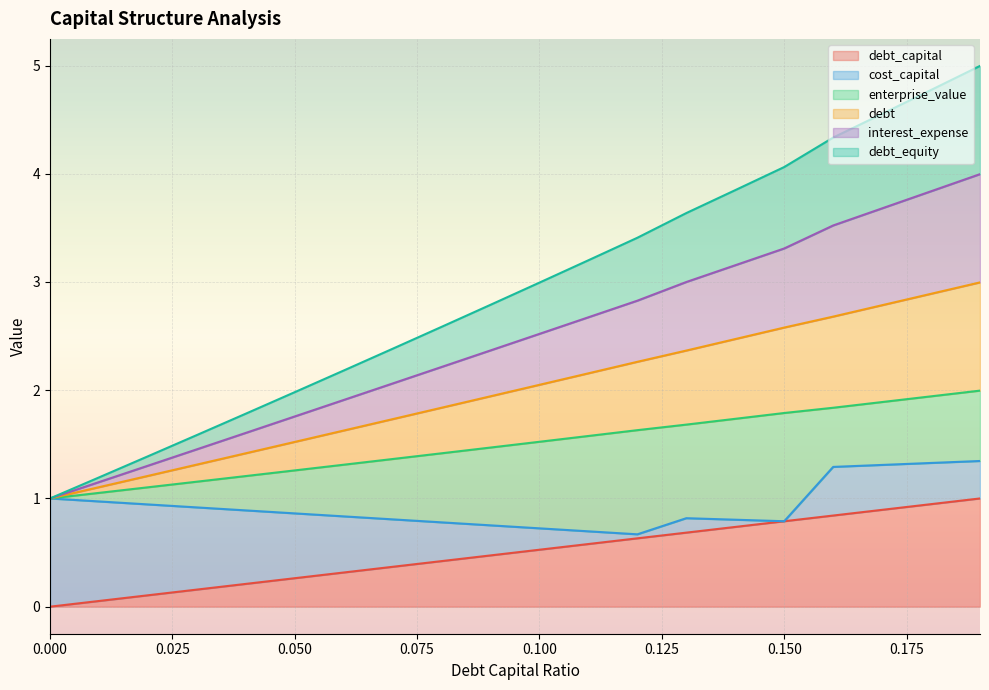

How many values in debt_capital are above zero?

19